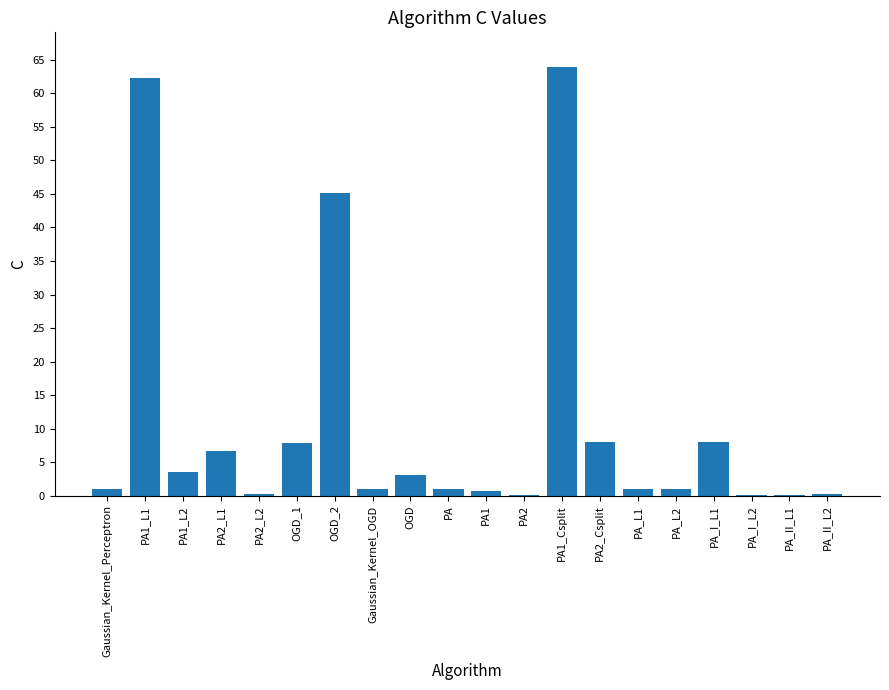

The value at PA2_L1 is 2.9. True or false?

False